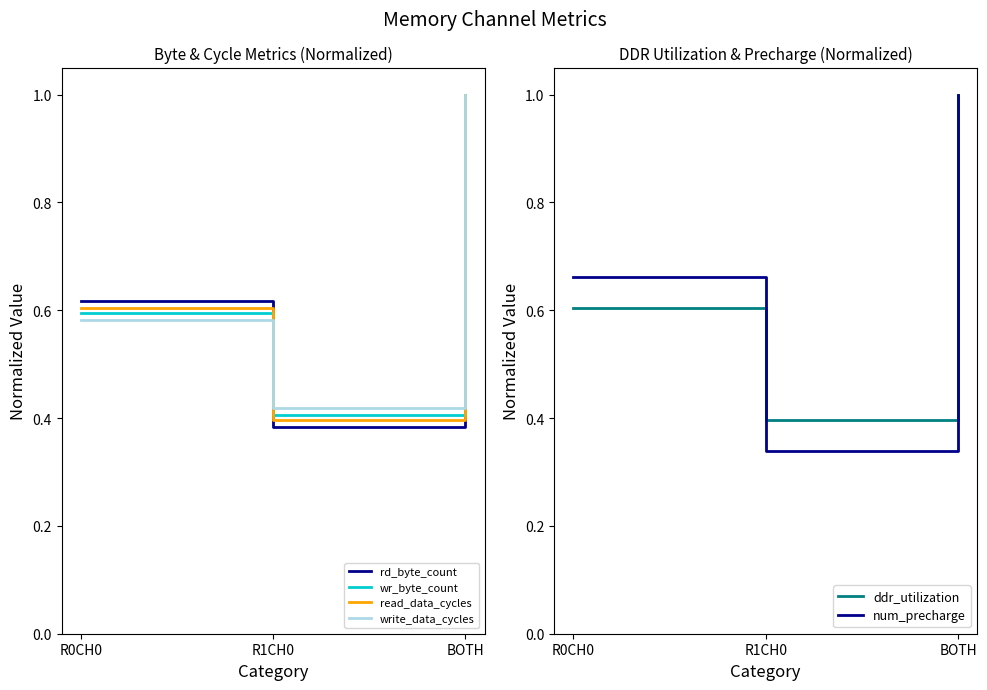

What is the sum of all read_data_cycles values?

2.0